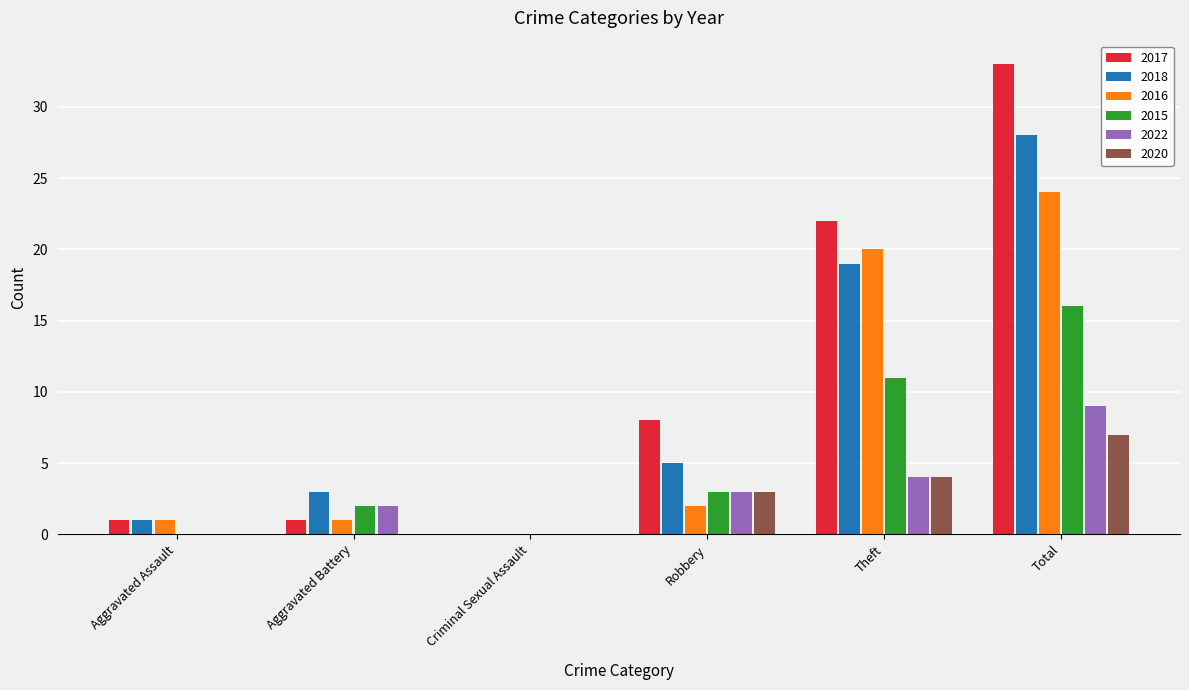

What is the average value of the 2018 series?

9